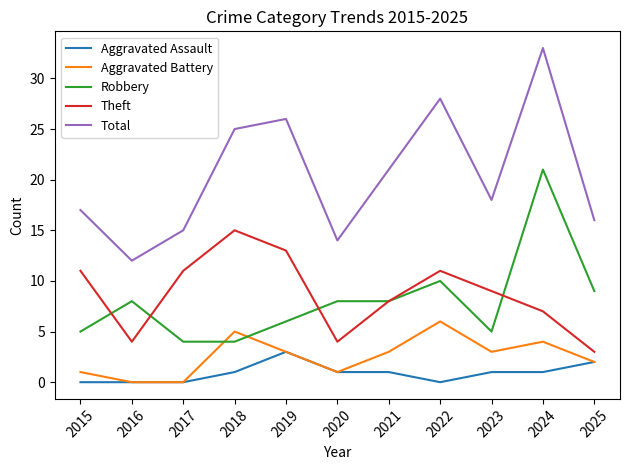

The value of Aggravated Battery at 2020 is 1. True or false?

True